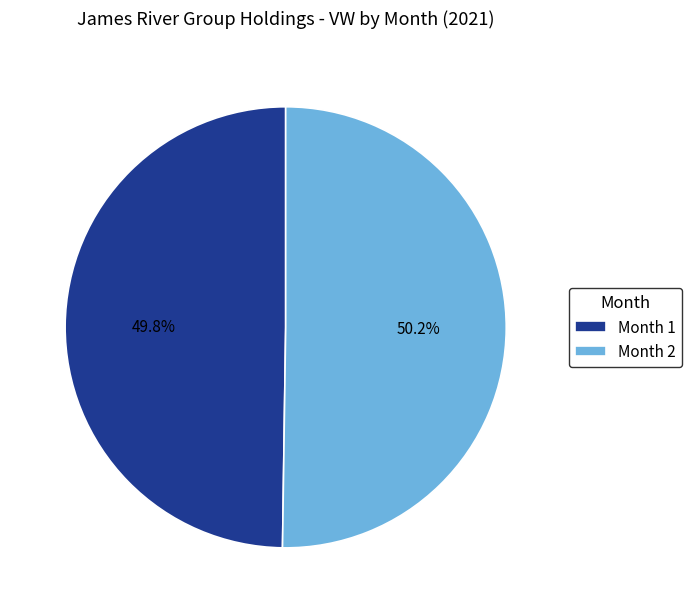

Approximately how many times larger is the value at Month 1 compared to Month 2?

1.0